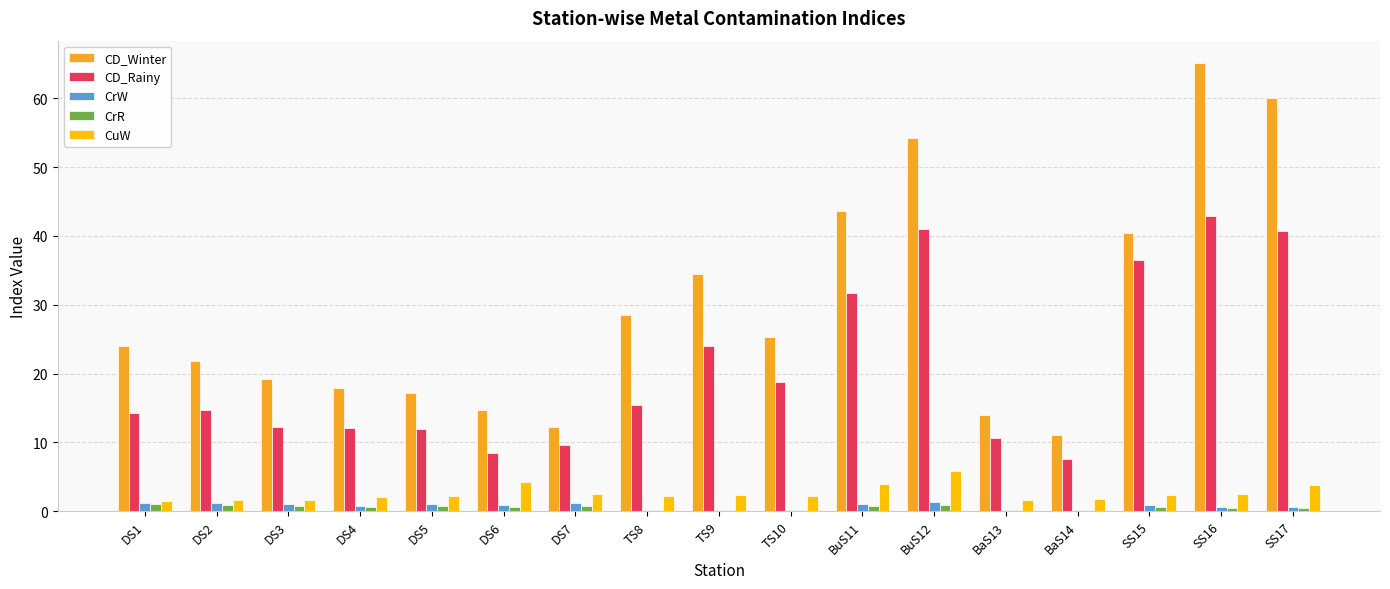

How many groups of bars are there?

17